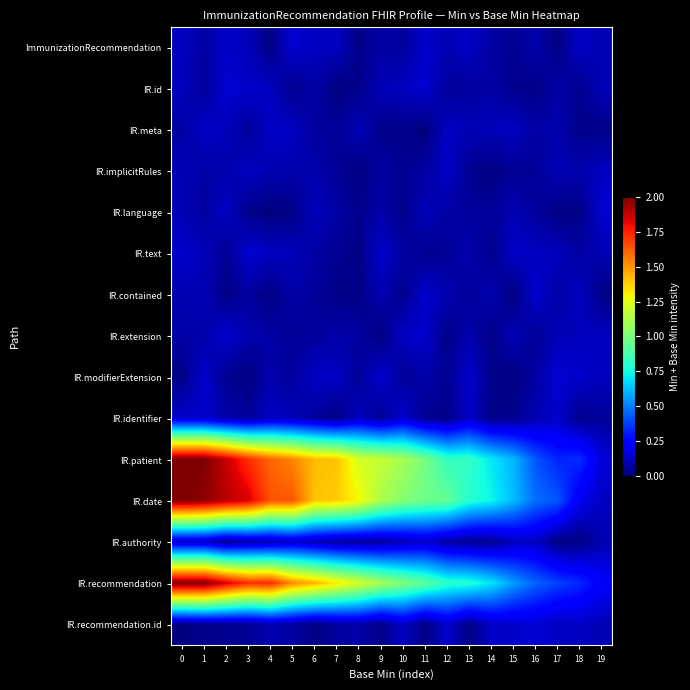

What is the total value across all series at 1?

7.0